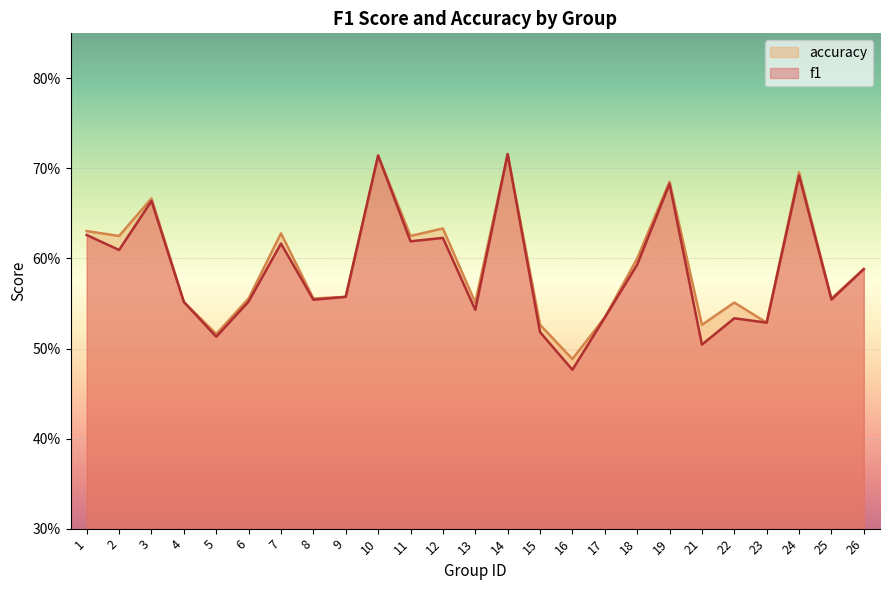

The f1 series shows 0.5 at 23. True or false?

True